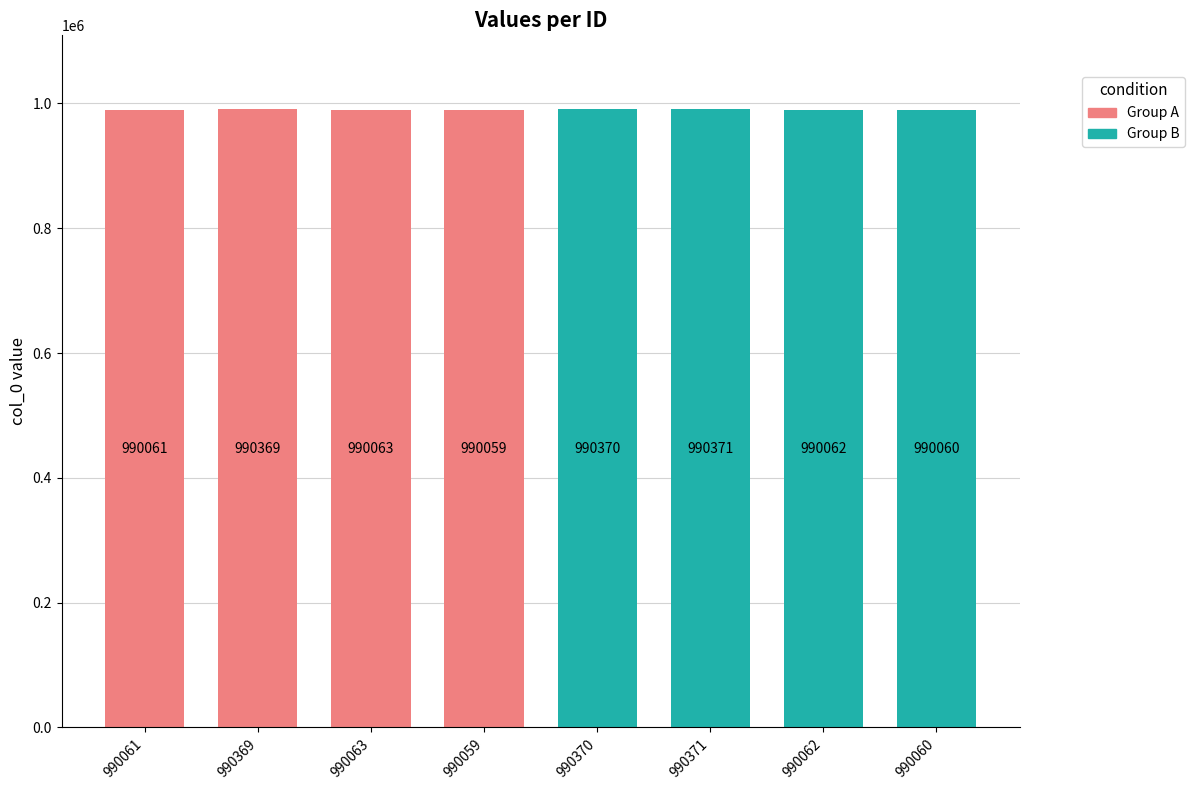

Approximately how many times larger is the value at 990061 compared to 990371?

1.0